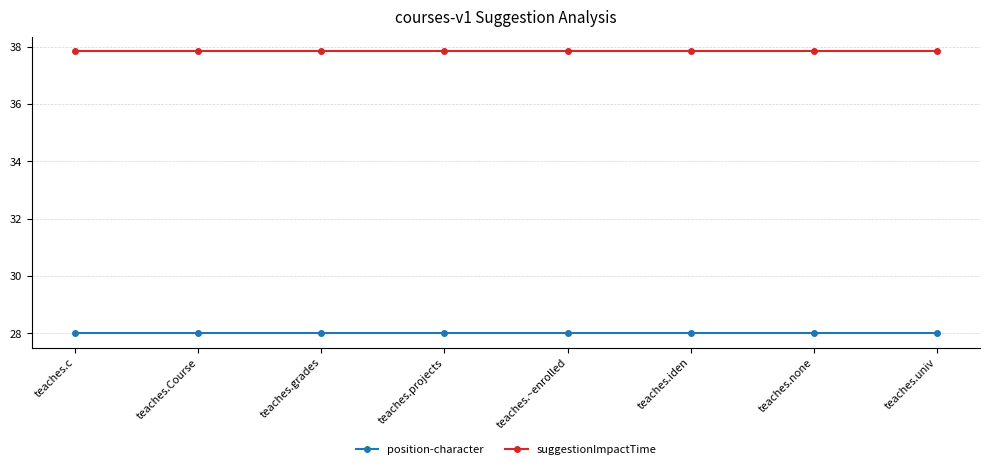

The suggestionImpactTime series shows 37.9 at teaches.c. True or false?

True